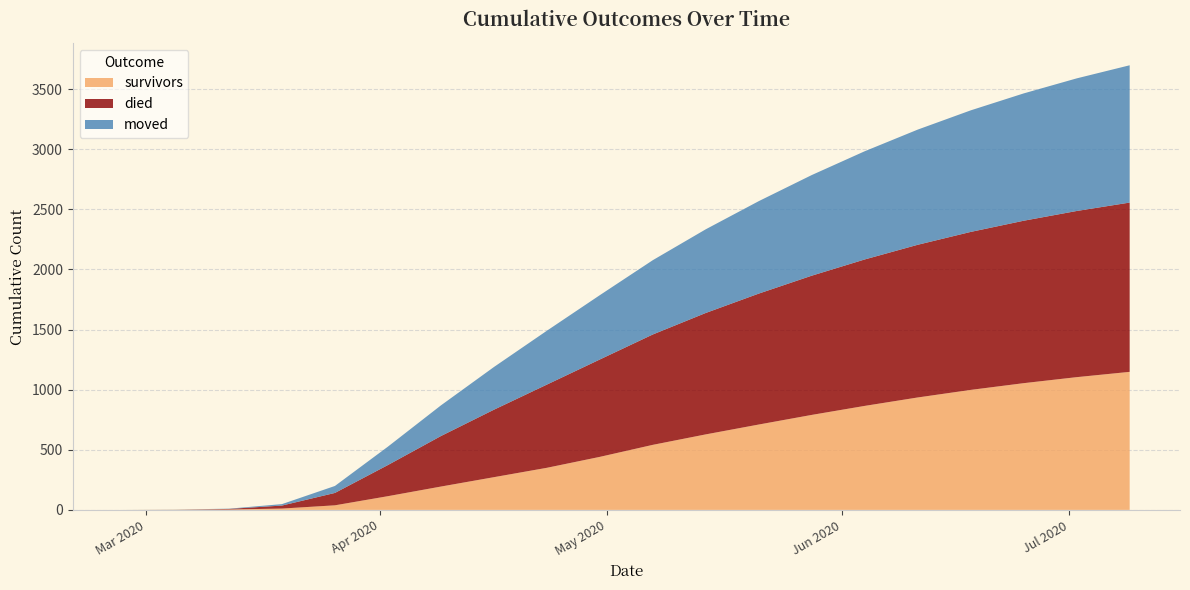

What are all the series names shown in the legend?

survivors, died, moved